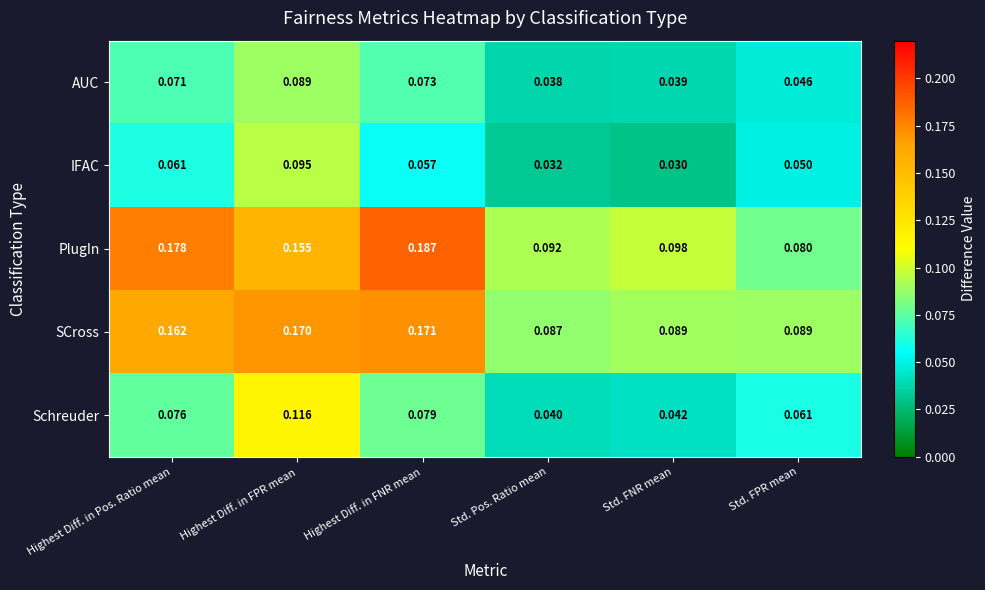

Which series changed the most between Highest Diff. in FNR mean and Std. Pos. Ratio mean?

PlugIn